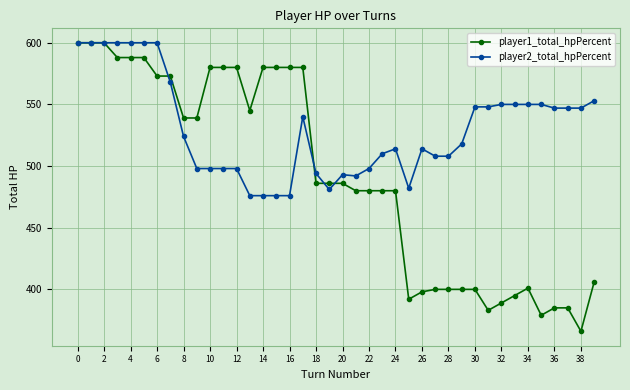

Which series has the widest spread of values?

player1_total_hpPercent